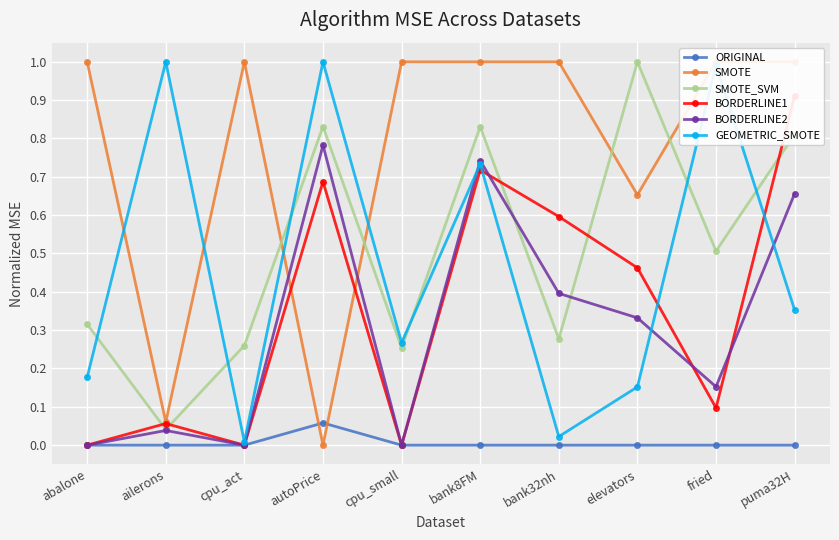

The value of SMOTE at bank8FM is 1.4. True or false?

False